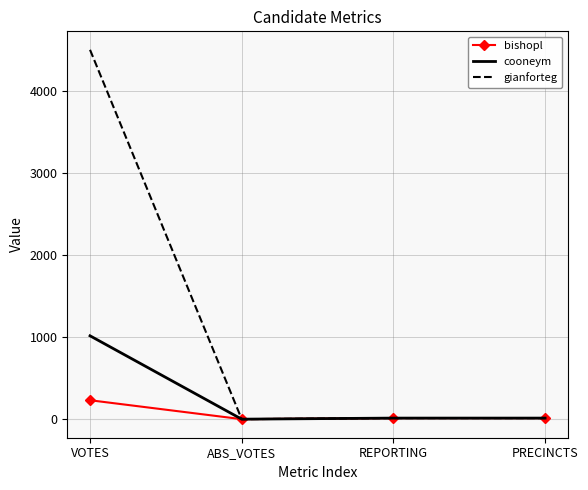

True or false: gianforteg has a value of 0 at ABS_VOTES.

True